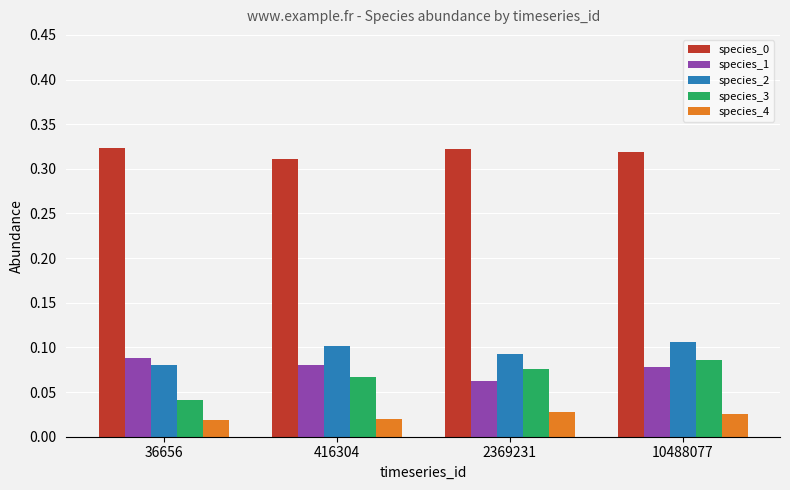

How many species_3 values are between 0 and 1?

4